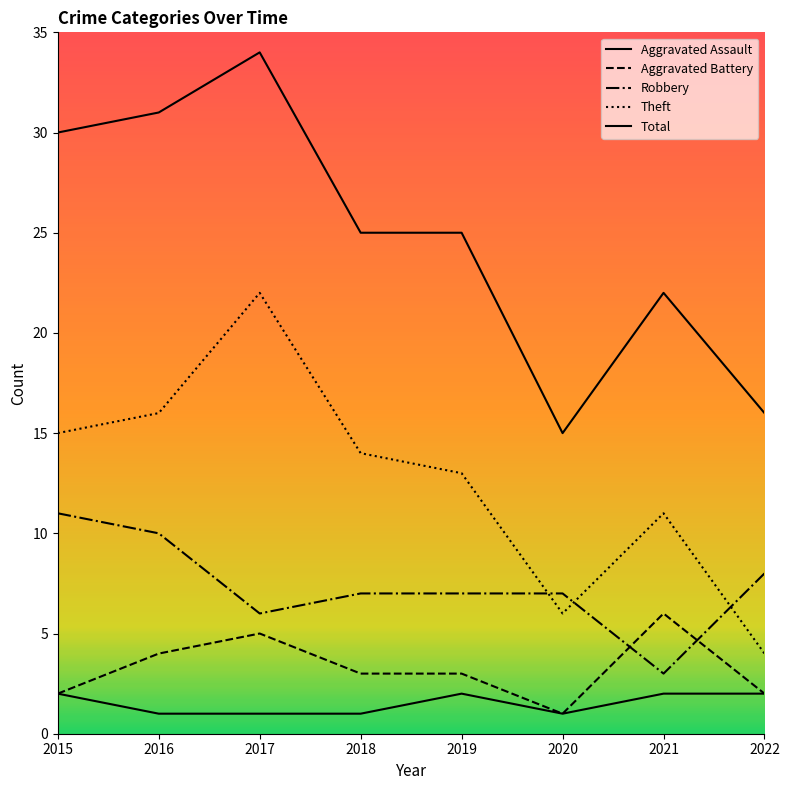

Is it true that Theft equals 4 at 2022?

True